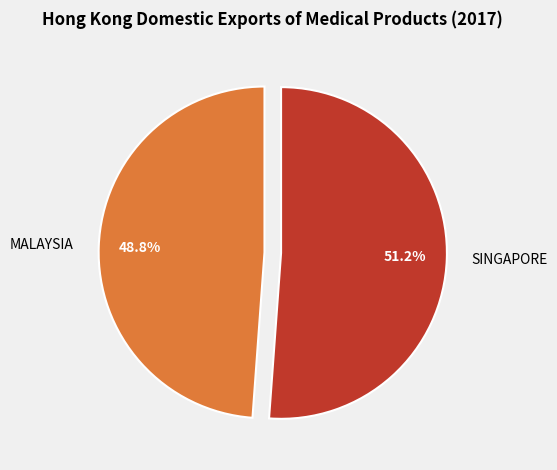

To the nearest percent, what is the difference between the largest and smallest slice percentages?

2%